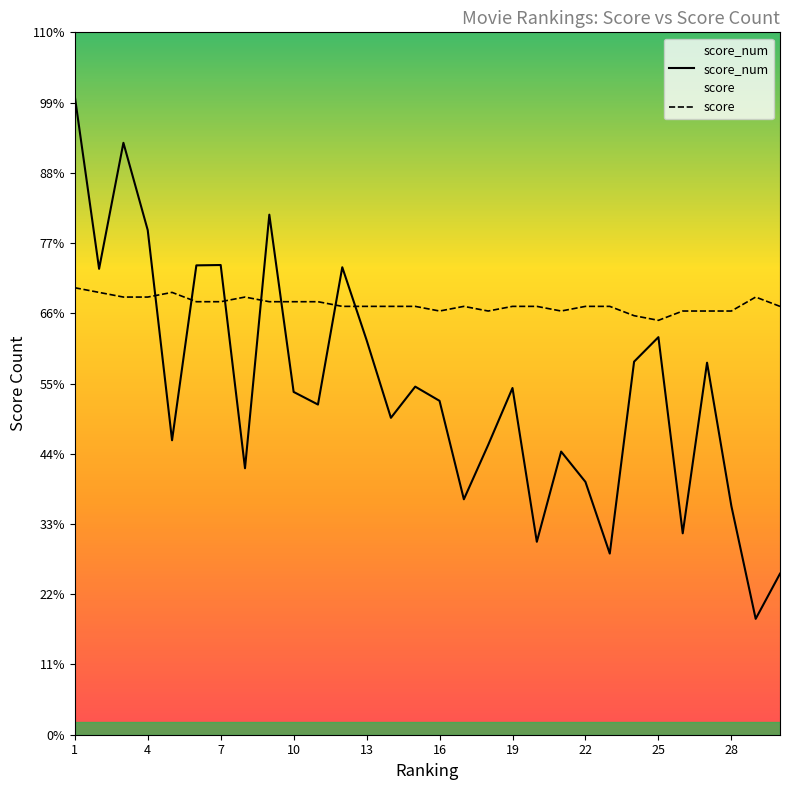

After their last crossing, which series has the higher values: score or score_num?

score